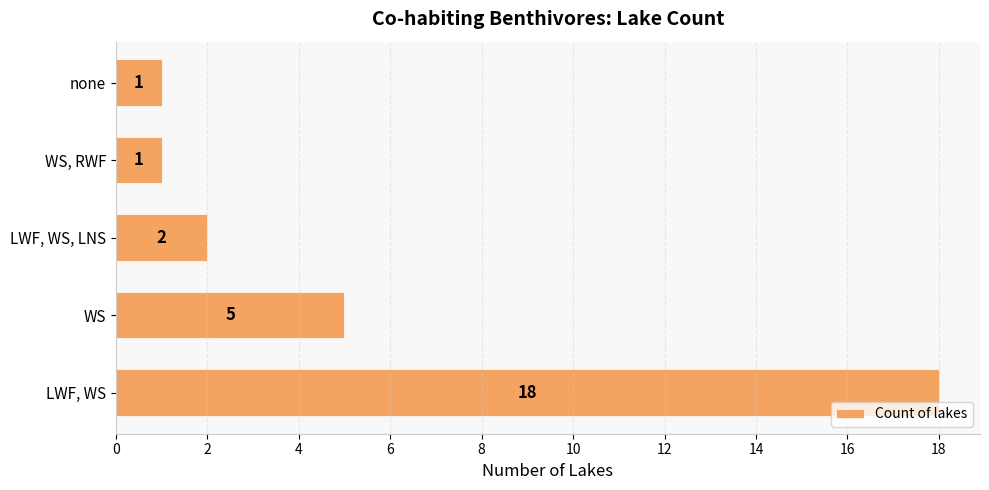

Reading bottom to top, extract all data points from this chart.

LWF, WS=18	WS=5	LWF, WS, LNS=2	WS, RWF=1	none=1